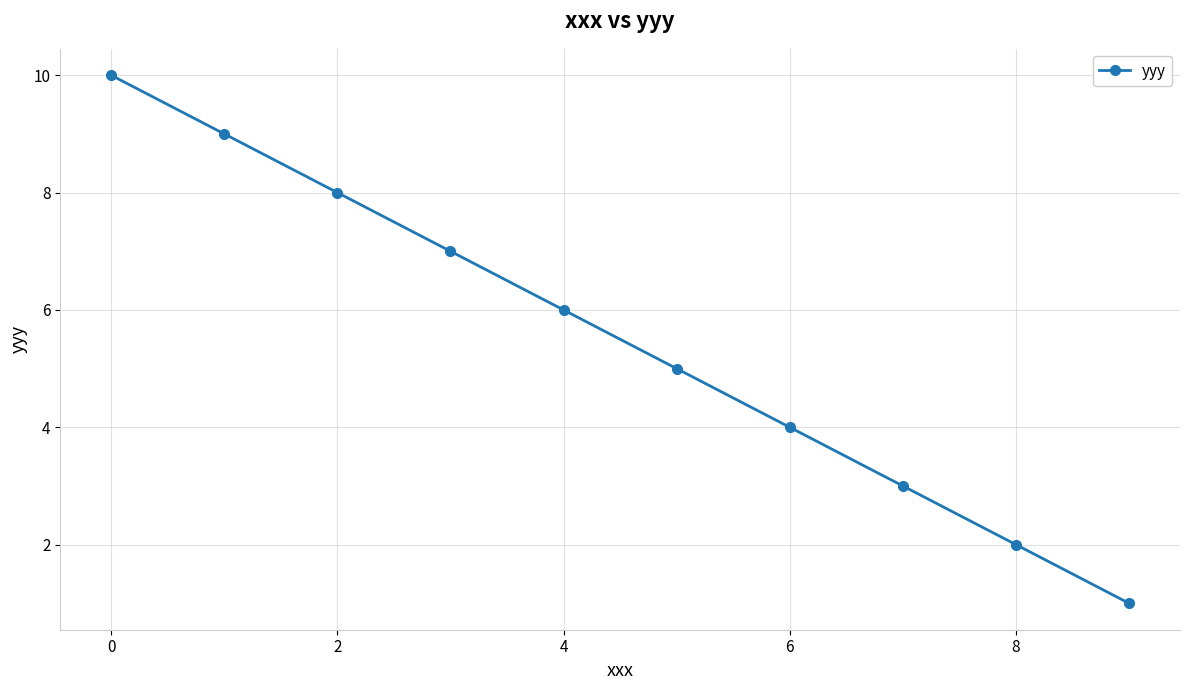

True or false: there are more than 0 points higher than both neighbors.

False